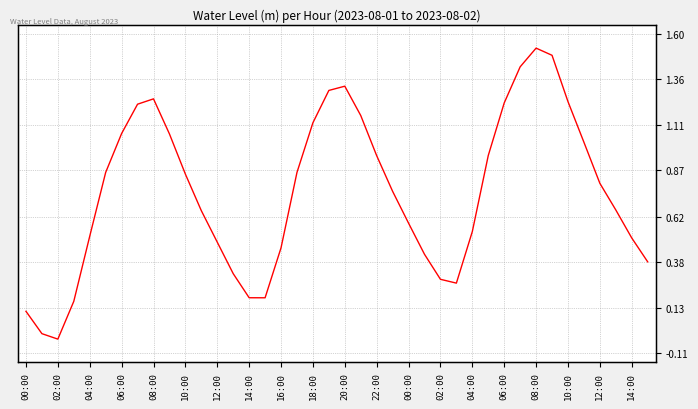

How many interior local peaks (higher than both neighbors) does the data have?

3